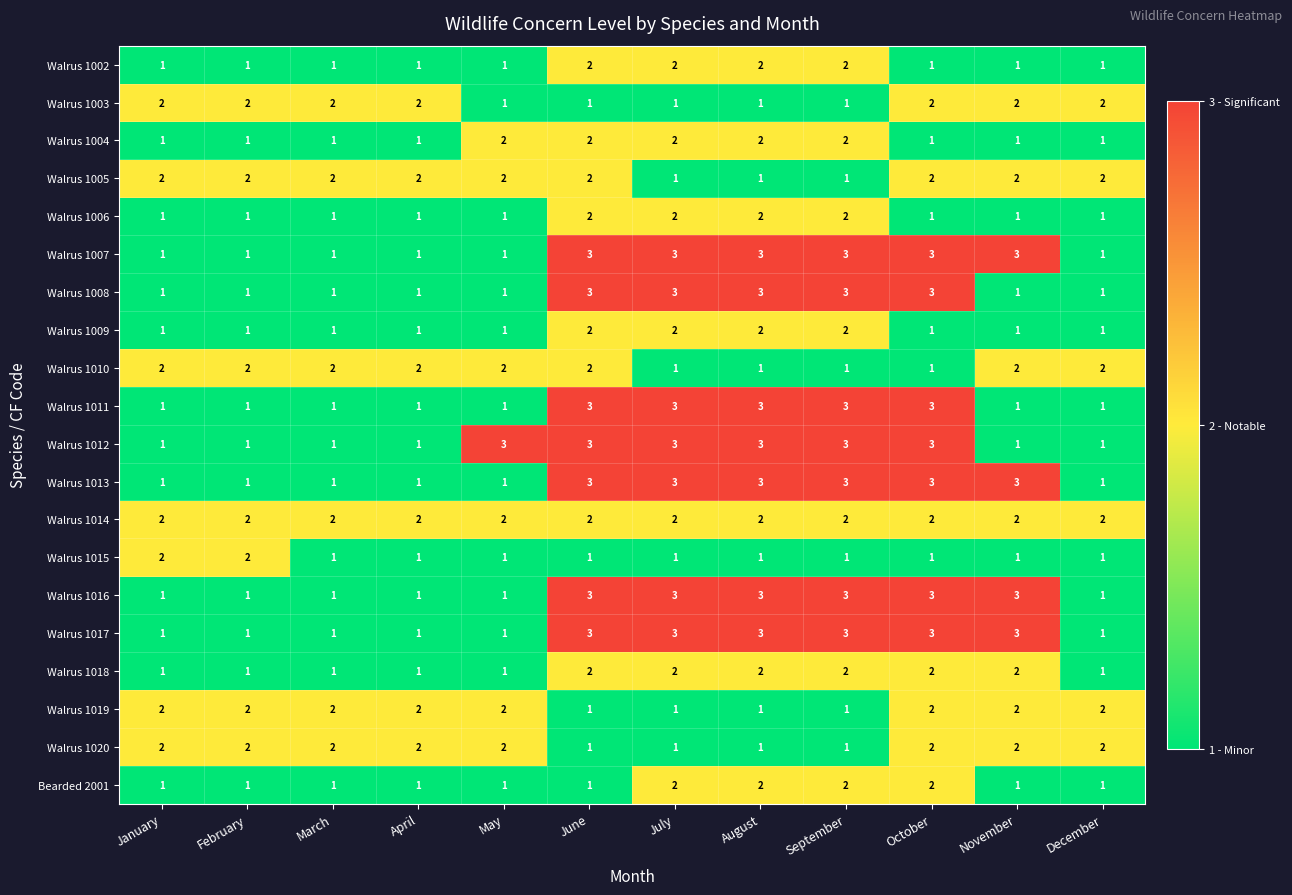

The Walrus 1004 series shows 1 at May. True or false?

False